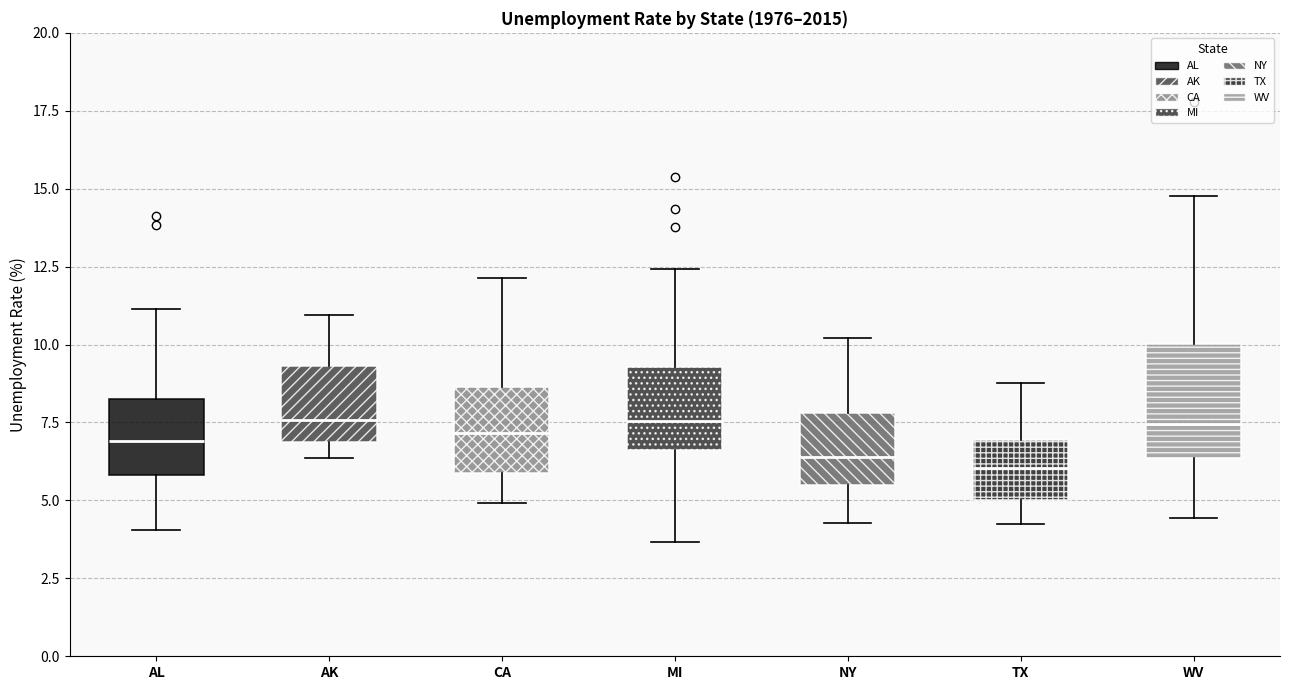

Reading left to right, read every box against the y-axis: the position of its median line, the range the box covers, and the ends of its whiskers. The values are not printed on the chart, so give them approximately, as read against the axis.

AL: median 7.0, box 6.0 to 8.5, whiskers 4.0 to 11.0
AK: median 7.5, box 7.0 to 9.5, whiskers 6.5 to 11.0
CA: median 7.0, box 6.0 to 8.5, whiskers 5.0 to 12.0
MI: median 7.5, box 6.5 to 9.5, whiskers 3.5 to 12.5
NY: median 6.5, box 5.5 to 8.0, whiskers 4.5 to 10.0
TX: median 6.0, box 5.0 to 7.0, whiskers 4.0 to 9.0
WV: median 7.5, box 6.5 to 10.0, whiskers 4.5 to 15.0